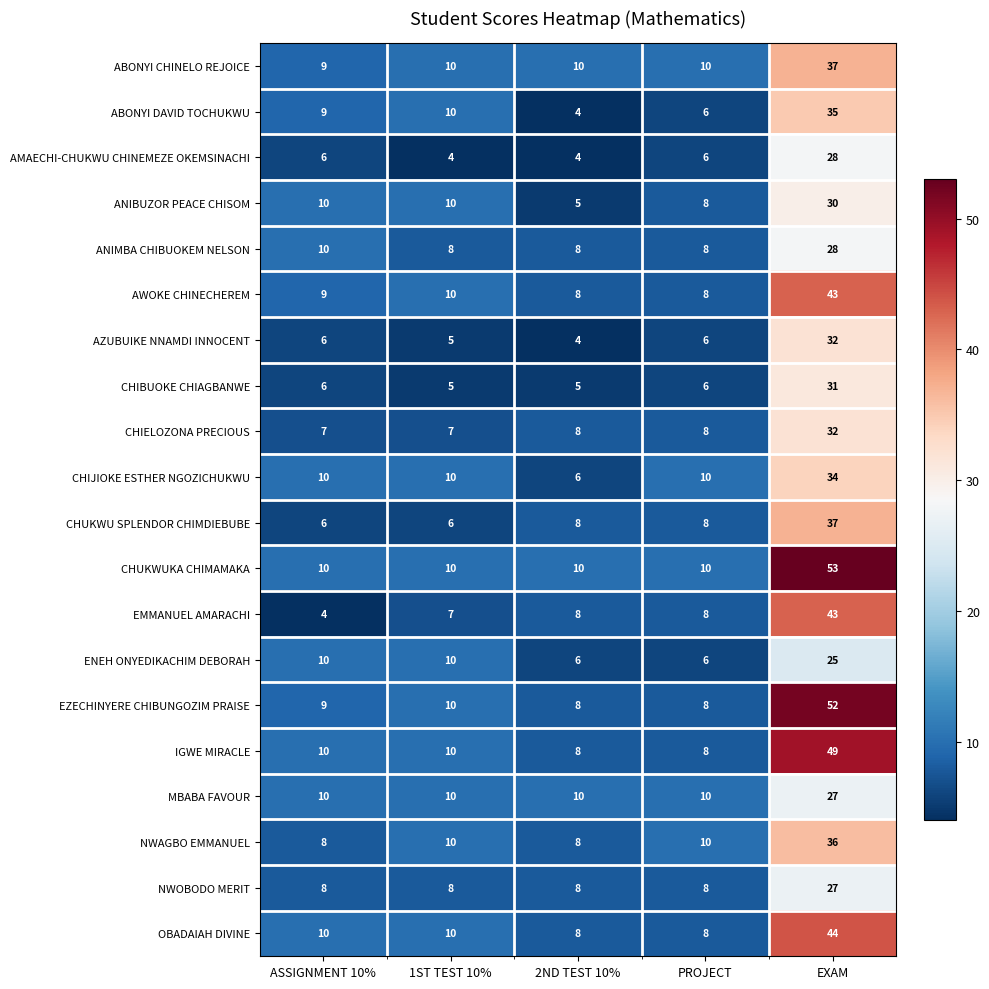

The value of OBADAIAH DIVINE at 2ND TEST 10% is 8. True or false?

True